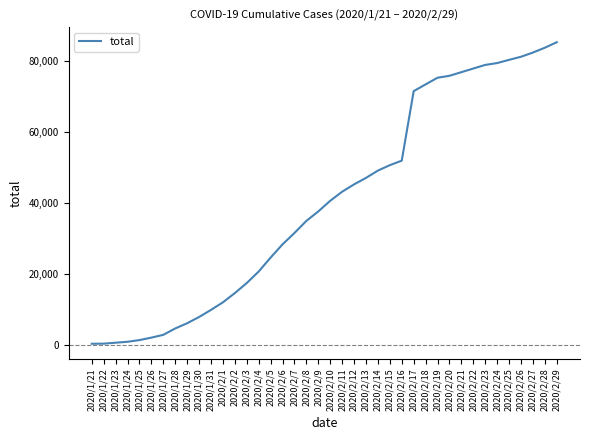

What is the change in value from 2020/2/5 to 2020/2/14?

+24499